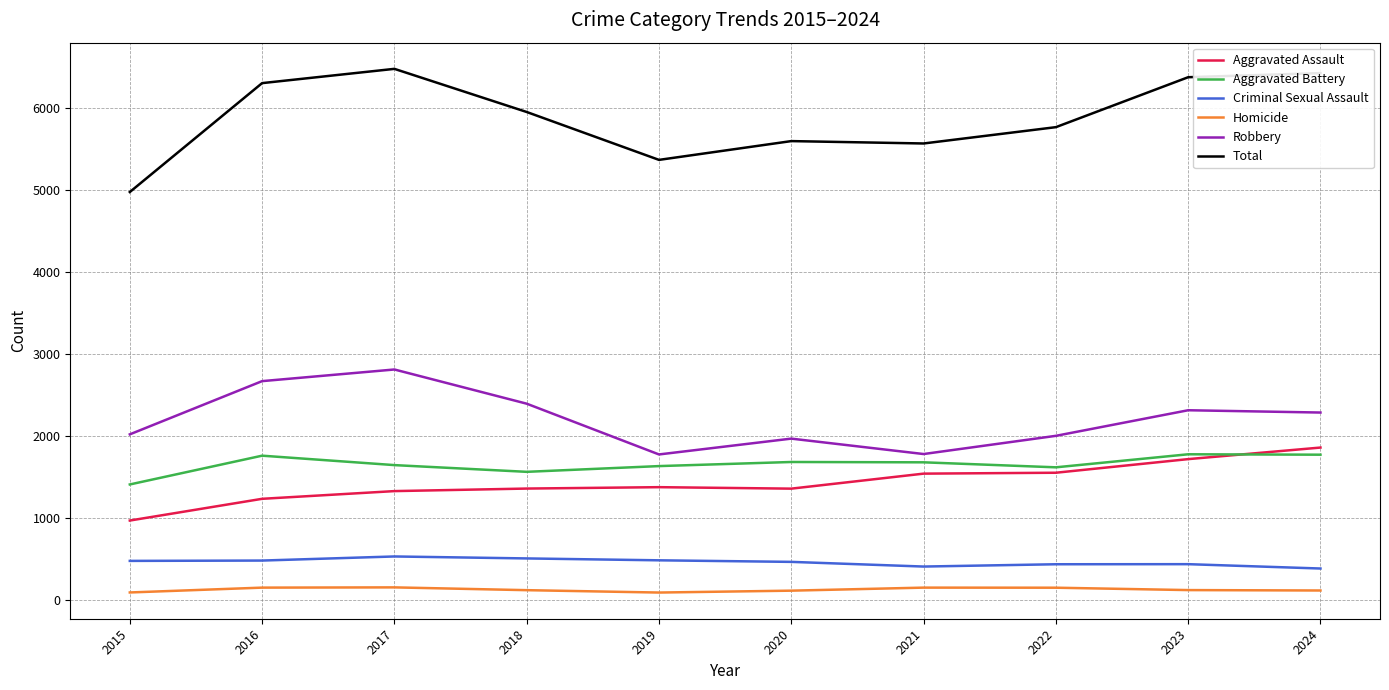

What is the maximum value shown in the chart?

6479